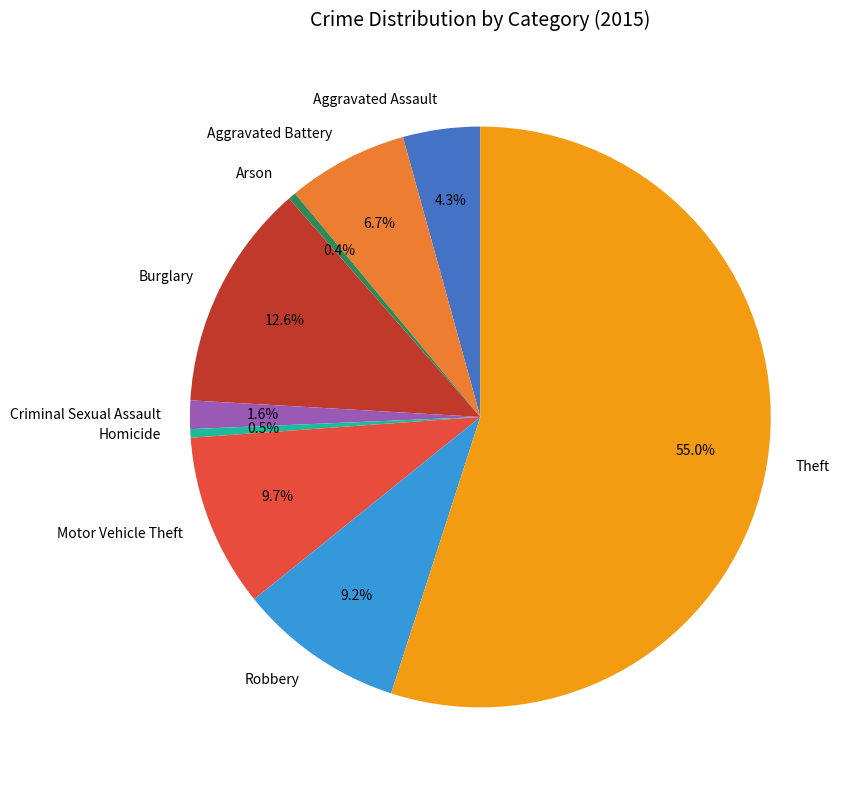

What is the ratio of the value at Aggravated Assault to the value at Homicide?

9.0